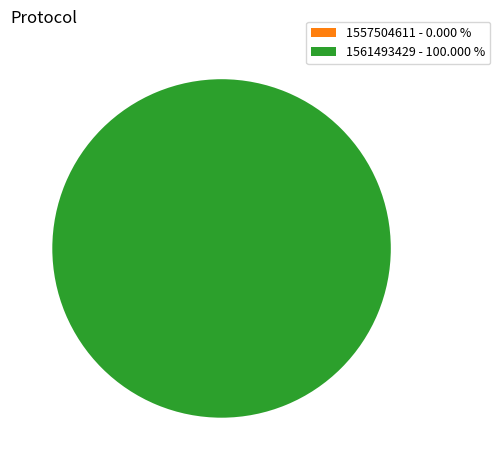

Which category accounts for the majority?

1561493429